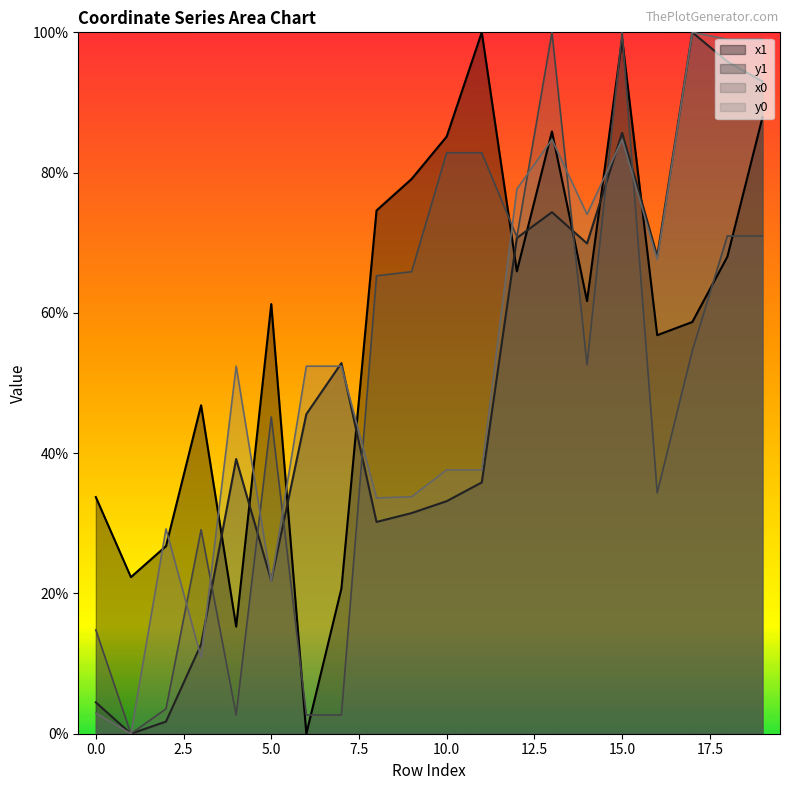

Which has a higher value, 3 or 9?

9